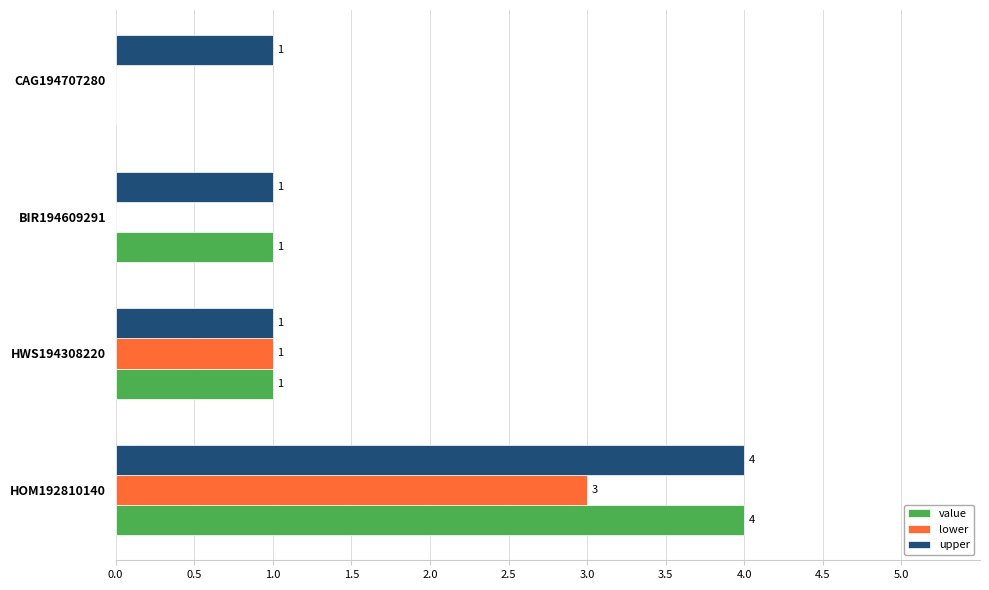

What is the total value across all series at HWS194308220?

3